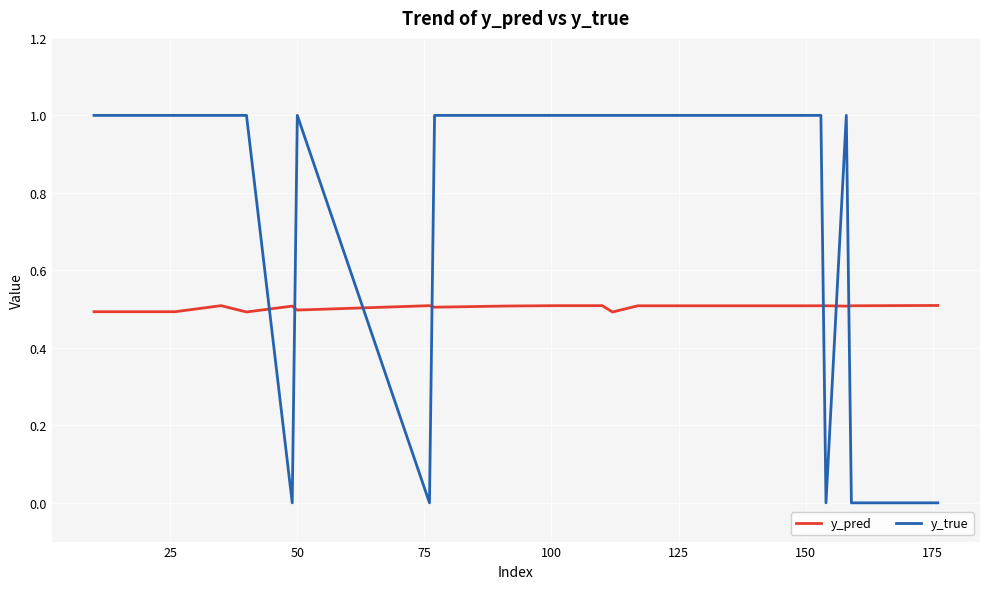

Which series has the widest spread of values?

y_true